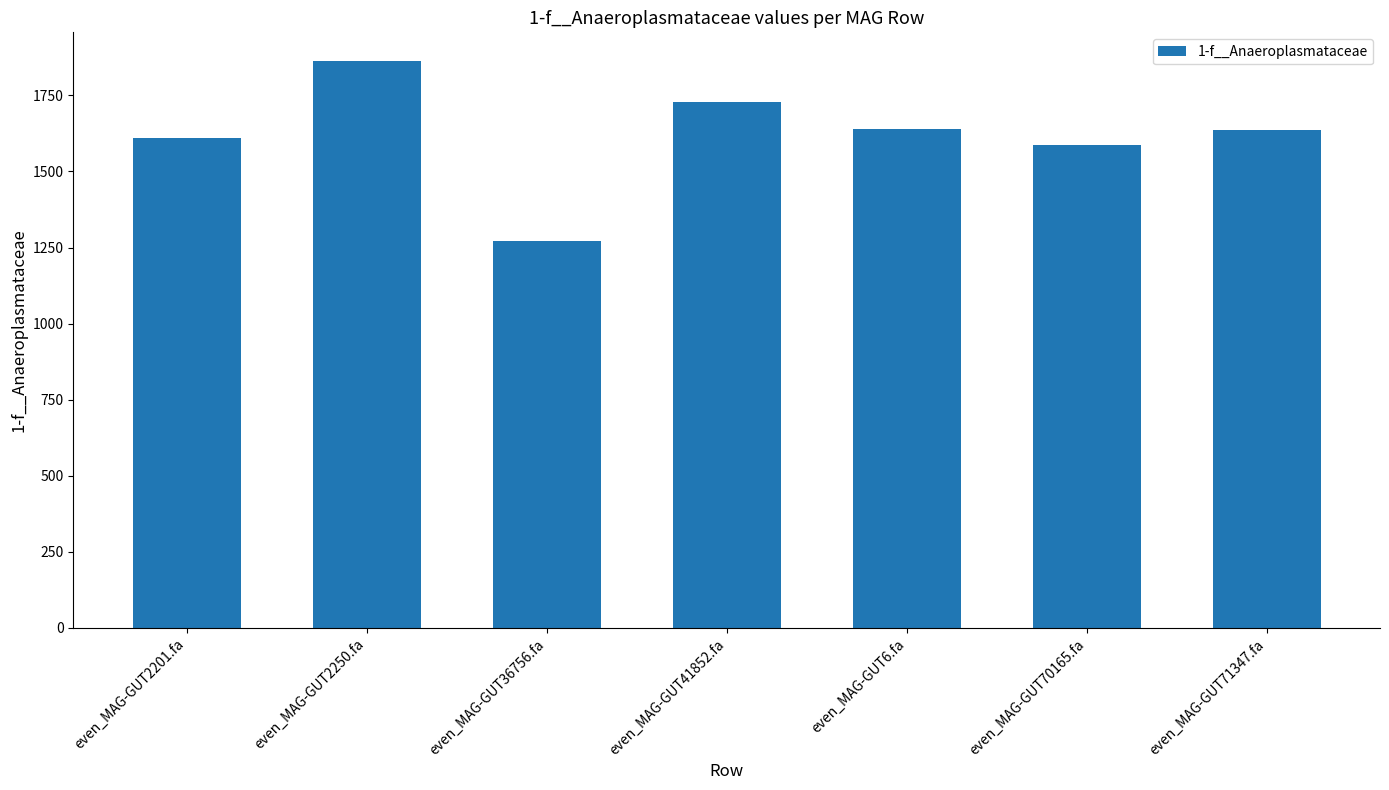

Which has a higher value, even_MAG-GUT2250.fa or even_MAG-GUT2201.fa?

even_MAG-GUT2250.fa